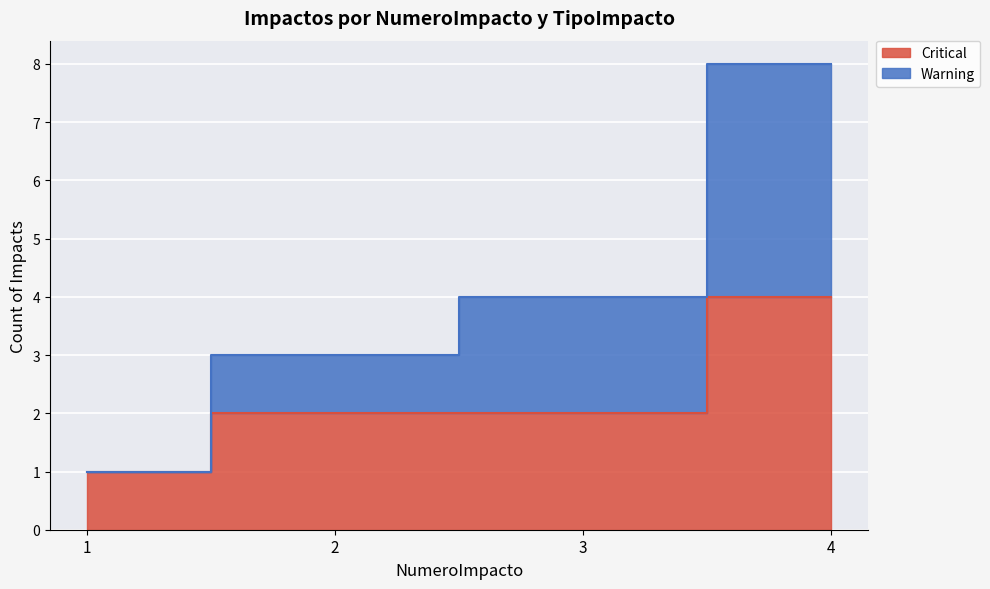

What is the approximate value of Warning at 2?

3